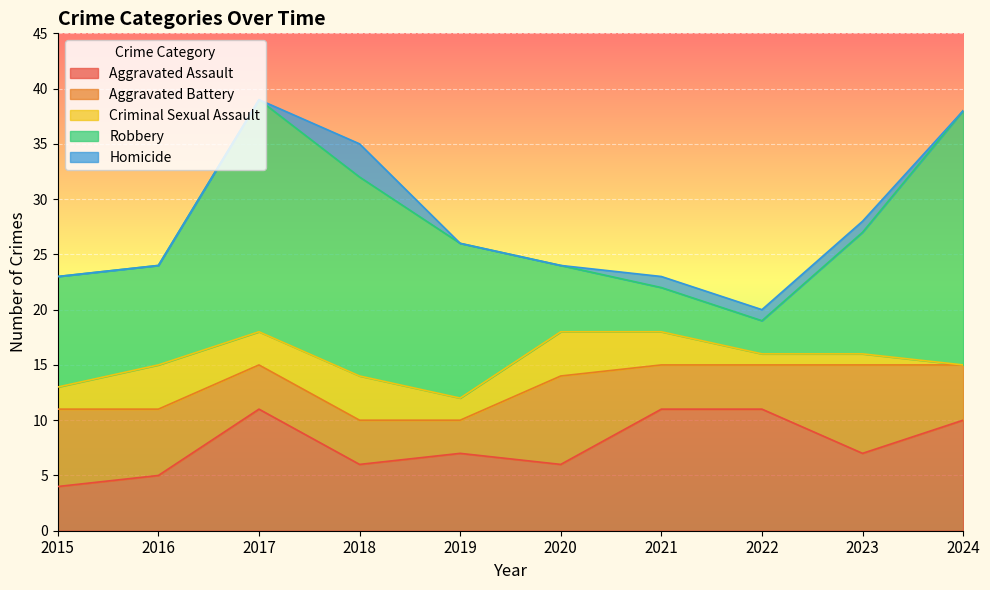

How many values in the Robbery series are below 11?

5